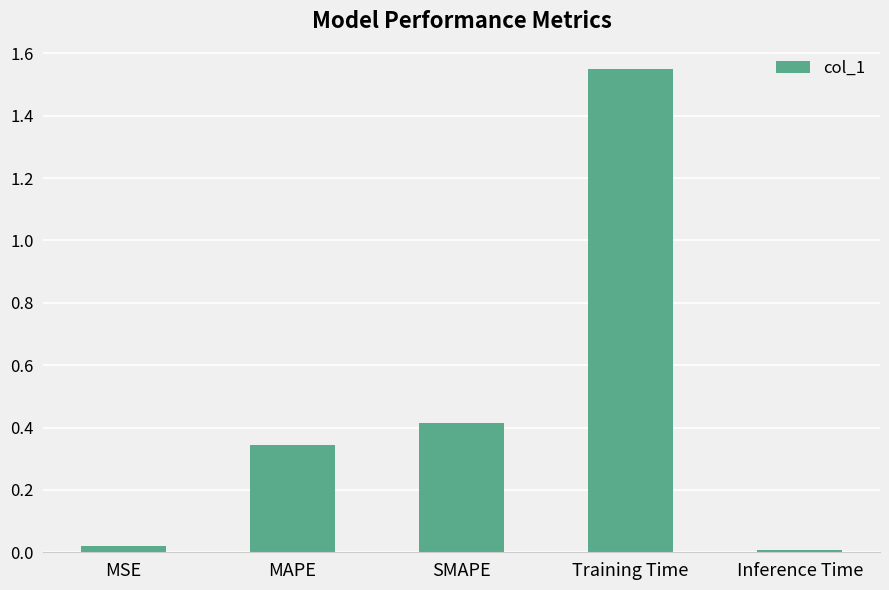

What is the difference between the maximum and minimum values?

1.5